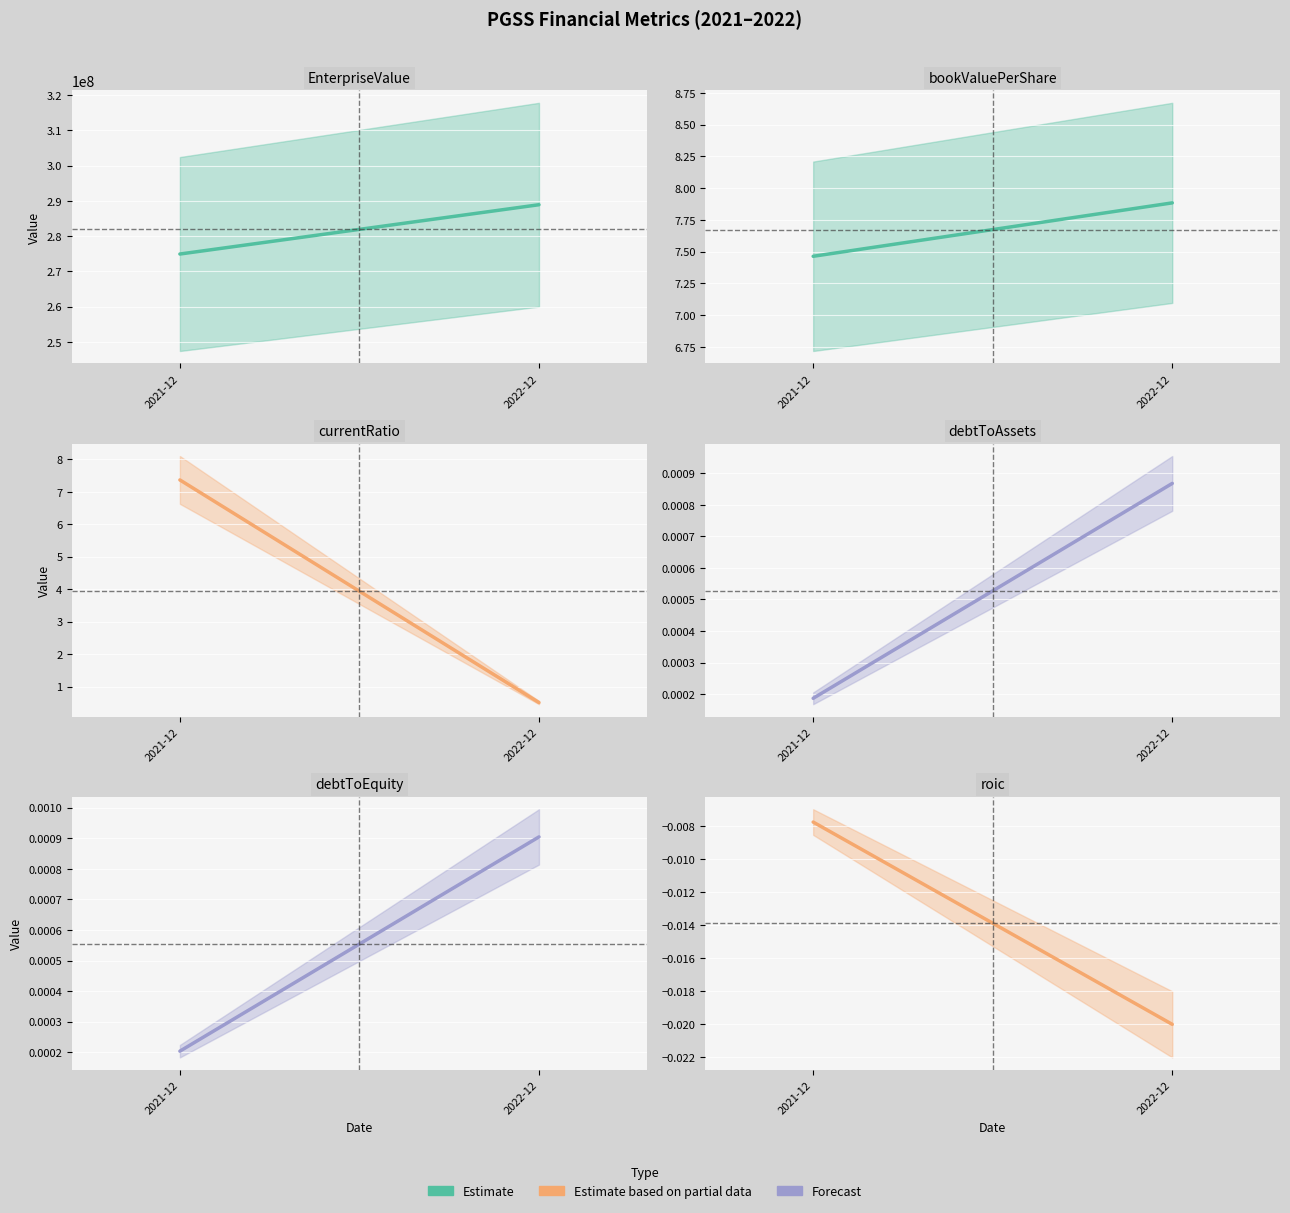

What is the total value across all series at 2022-12?

288896561.1